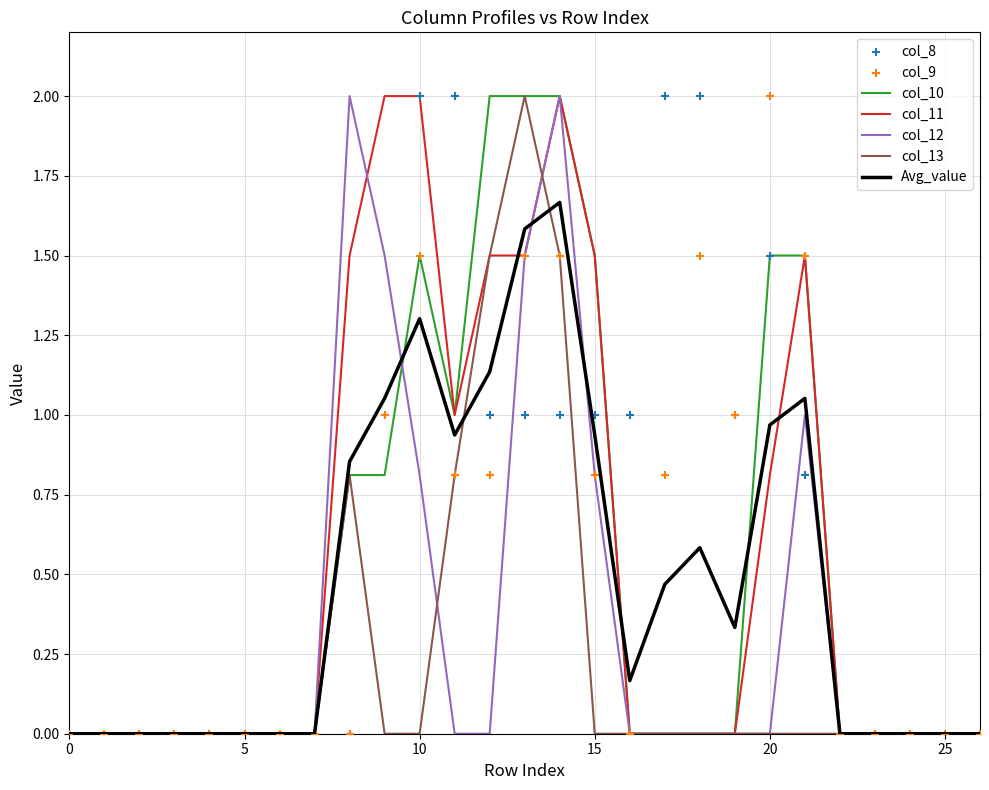

Is the value of col_13 at 22 greater than the value of col_10 at 3?

No